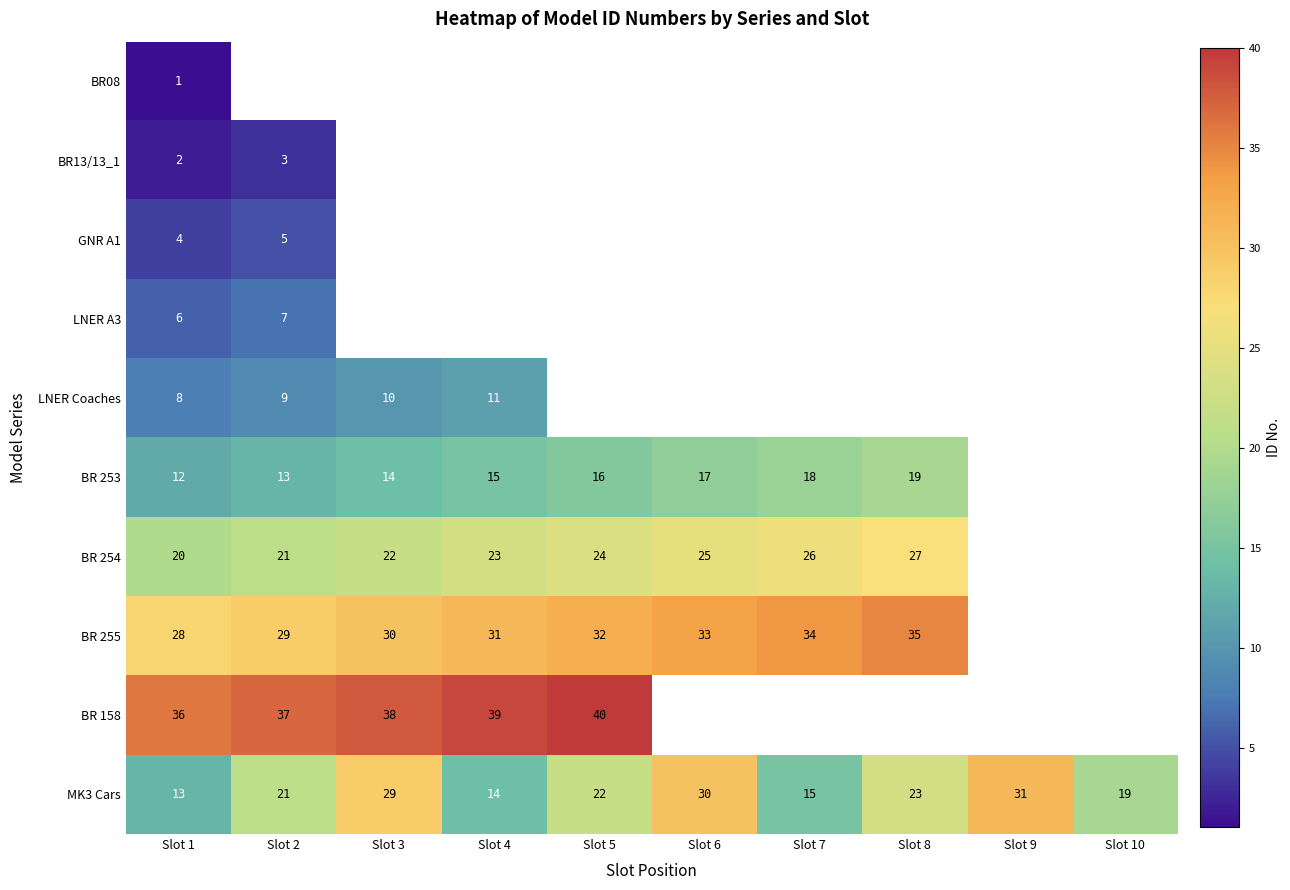

True or false: BR 255 has a value of 51 at Slot 2.

False